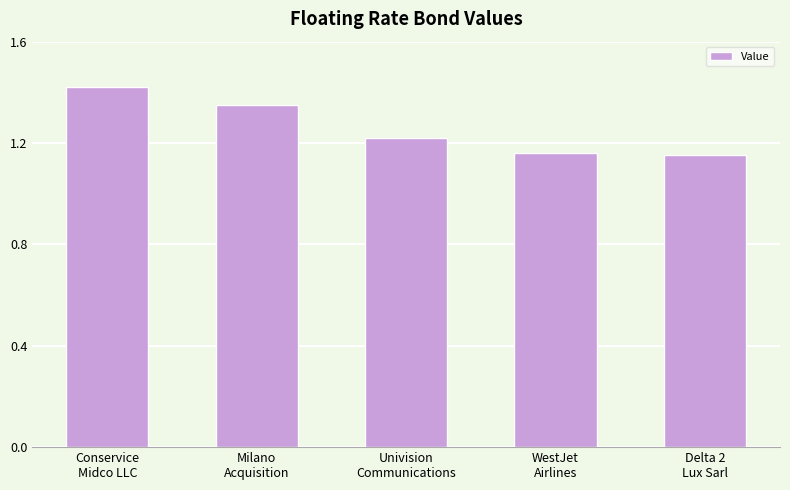

How many values are between 1 and 2?

5